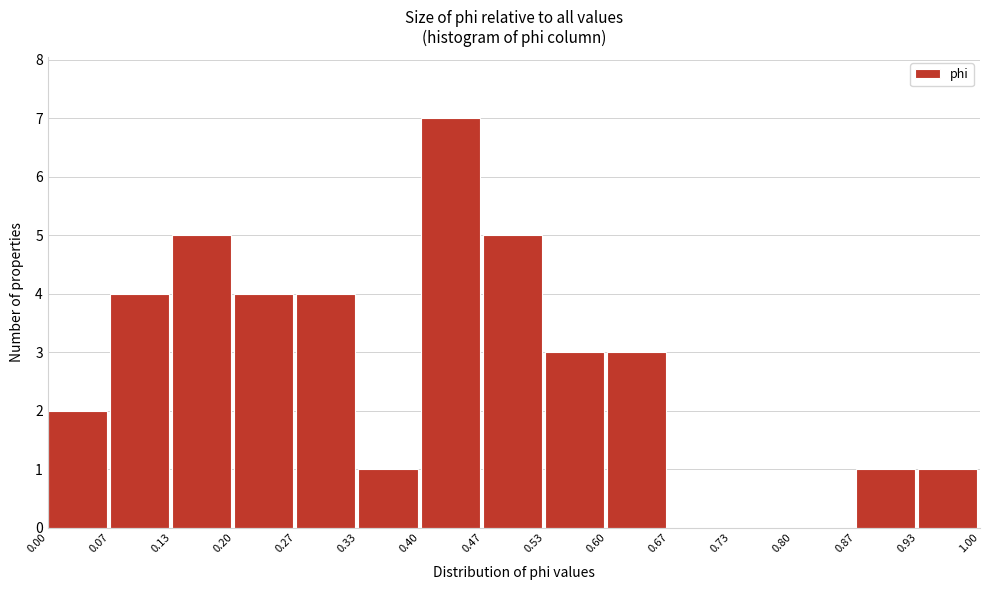

Reading left to right, transcribe this chart: for each bar, give the range it covers on the x-axis and its height. The values are not printed on the chart, so give them approximately, as read against the axis.

0.00 to 0.07: 2
0.07 to 0.13: 4
0.13 to 0.20: 5
0.20 to 0.27: 4
0.27 to 0.33: 4
0.33 to 0.40: 1
0.40 to 0.47: 7
0.47 to 0.53: 5
0.53 to 0.60: 3
0.60 to 0.67: 3
0.67 to 0.73: 0
0.73 to 0.80: 0
0.80 to 0.87: 0
0.87 to 0.93: 1
0.93 to 1.00: 1